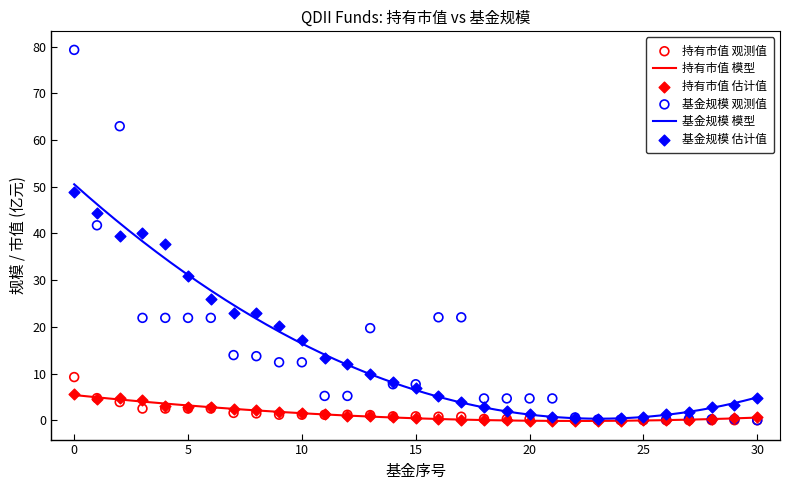

What is the total value across all series at 12?

6.4